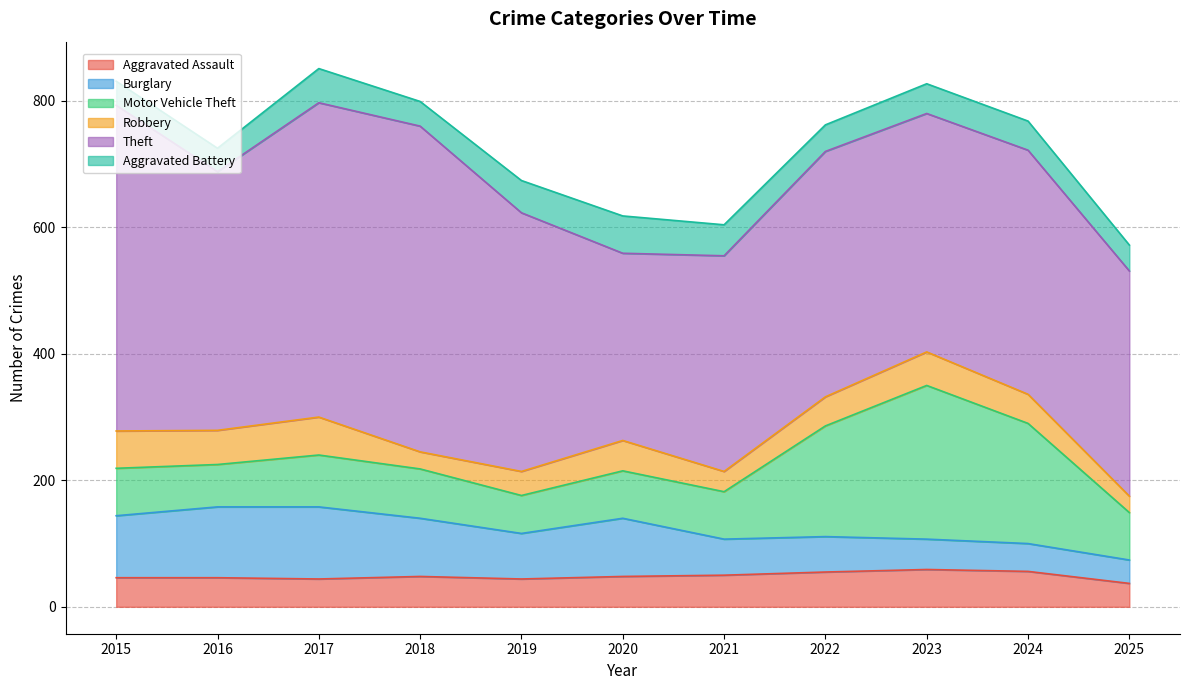

At which category is the sum across all series the highest?

2017